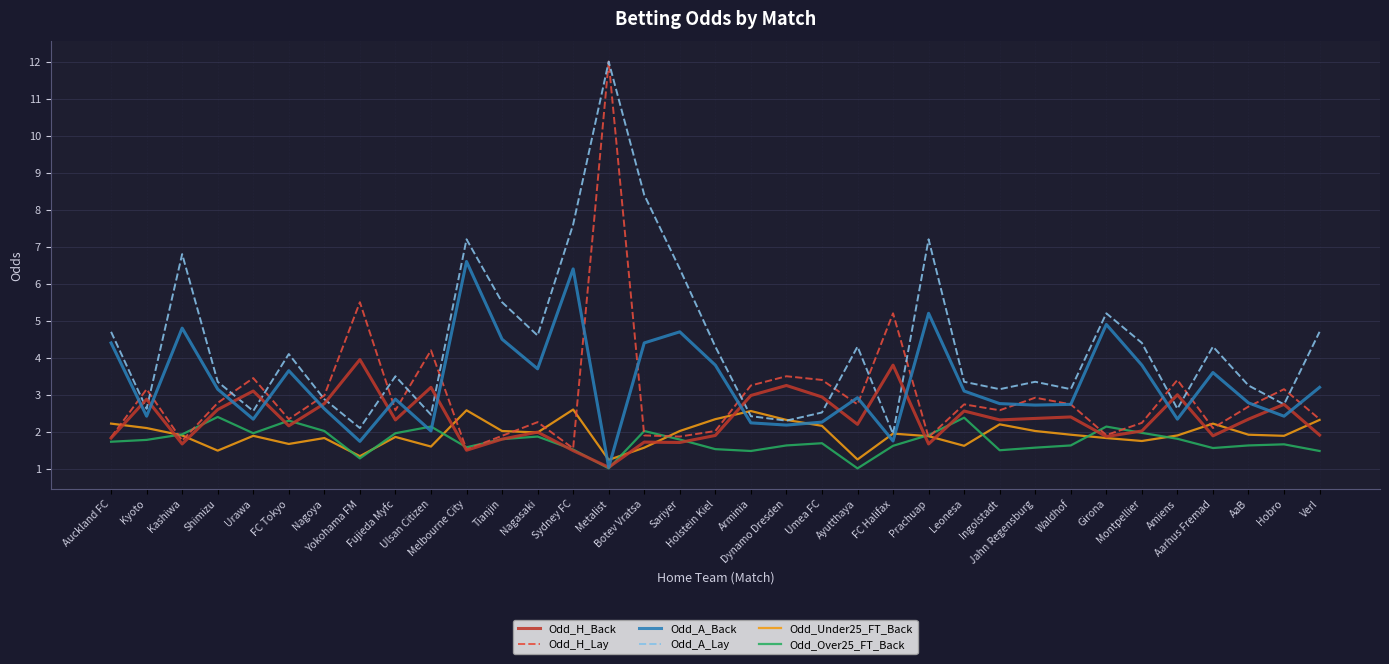

Which series has the widest spread of values?

Odd_H_Lay